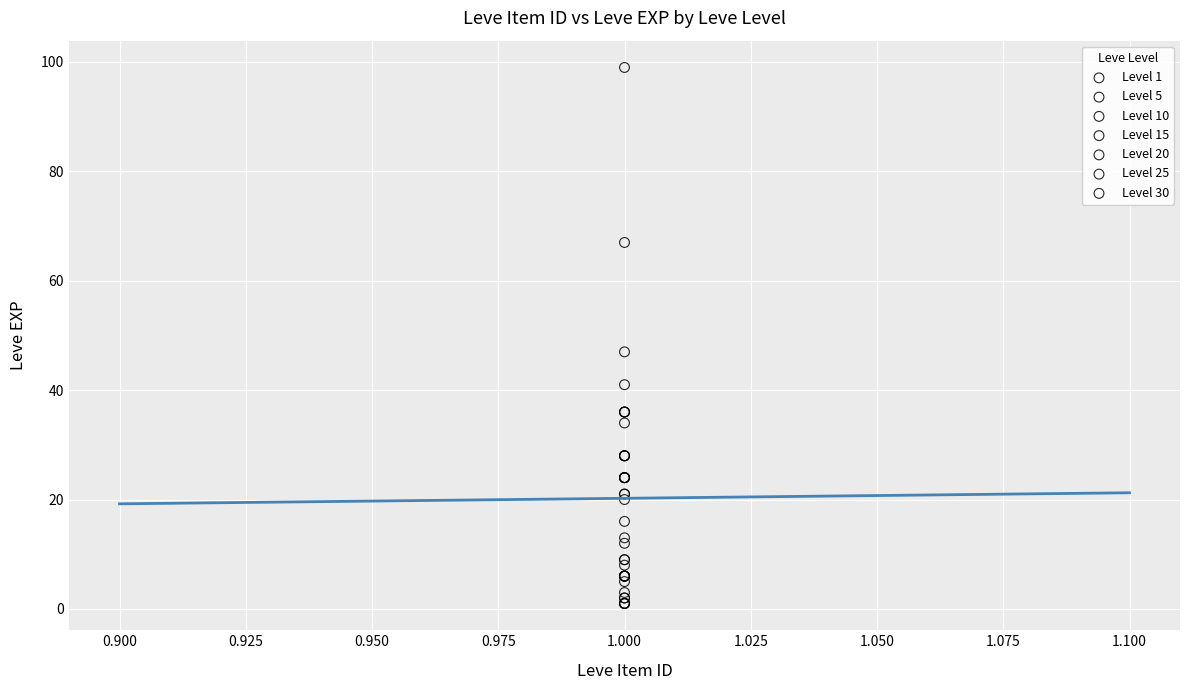

Which series contains the highest Y value?

Level 30